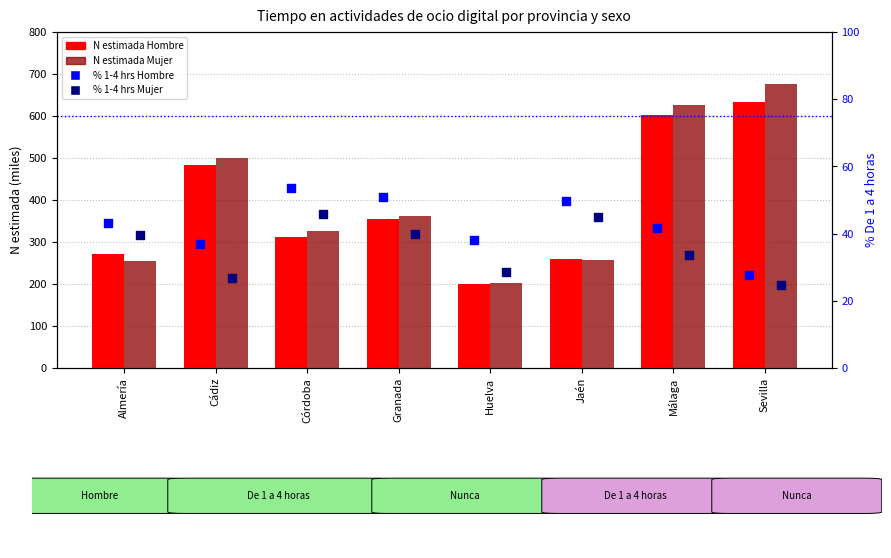

At how many categories does at least one series exceed 343?

4